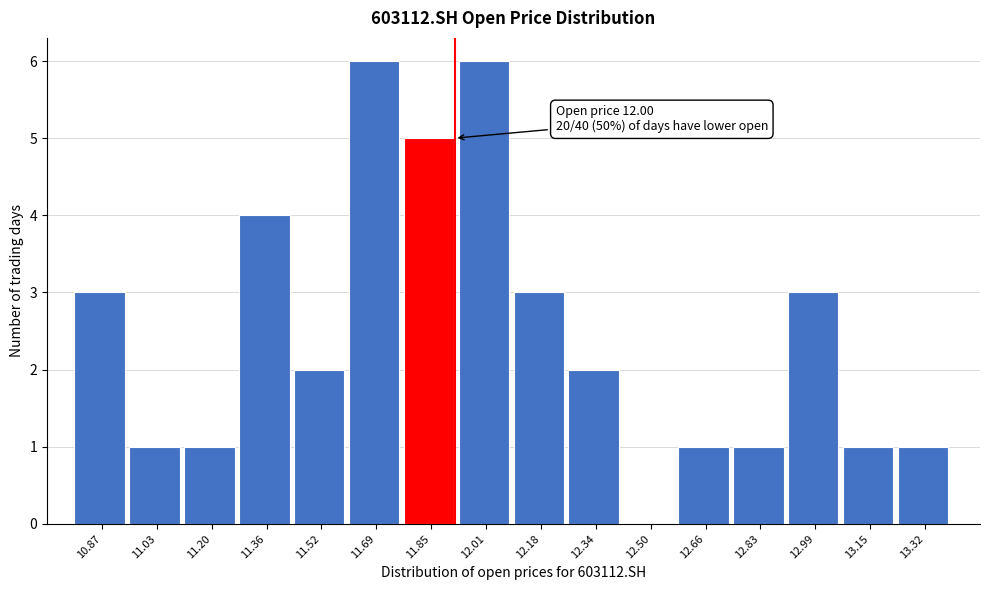

Reading left to right, extract all data points from this chart.

10.87=3	11.03=1	11.20=1	11.36=4	11.52=2	11.69=6	11.85=5	12.01=6	12.18=3	12.34=2	12.50=0	12.66=1	12.83=1	12.99=3	13.15=1	13.32=1